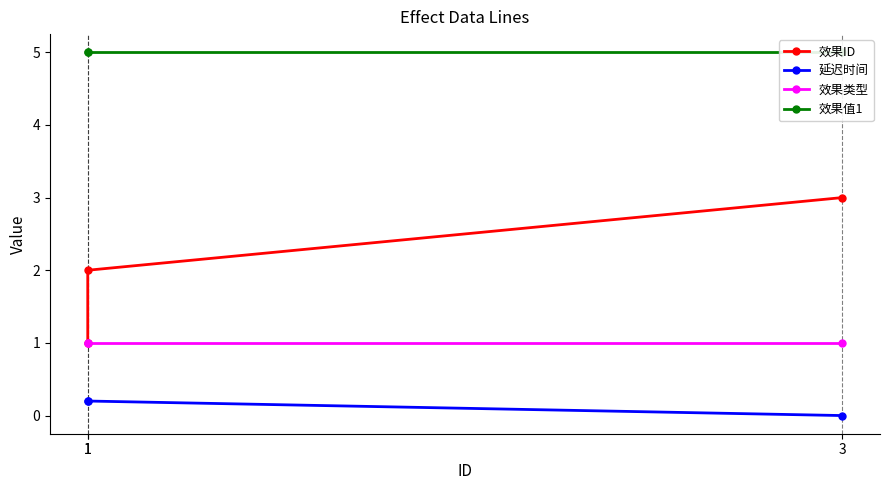

What is the value of the 效果ID point at the 2nd from the left?

1.0